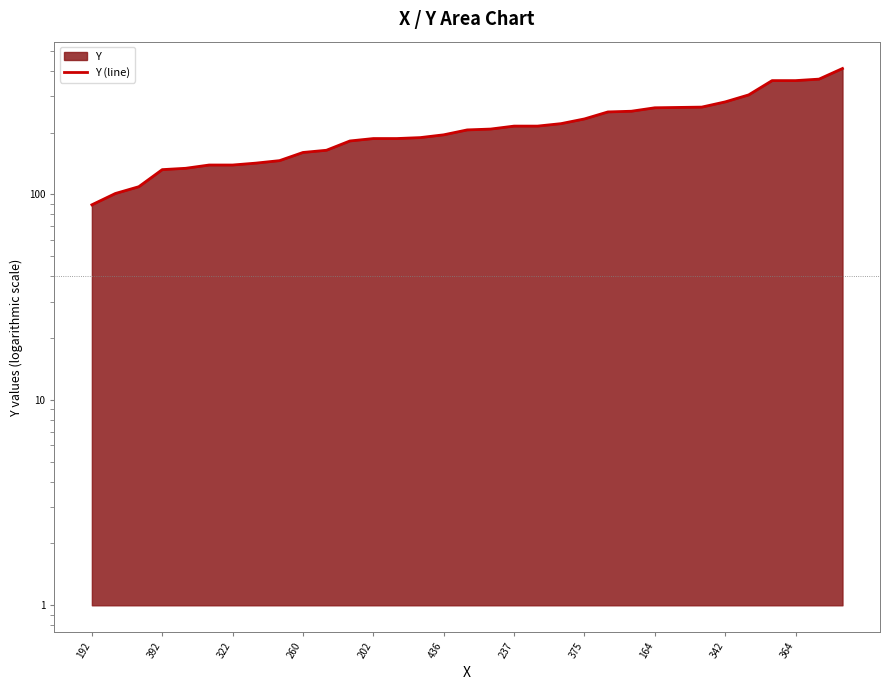

What is the value of the 2nd point from the left?

101